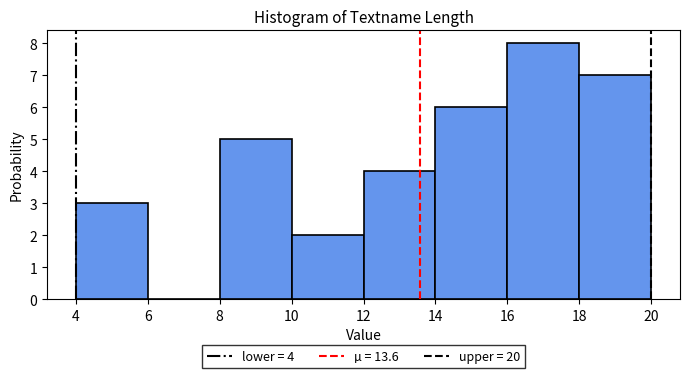

Over which range of the x-axis is the bar tallest?

16 to 18